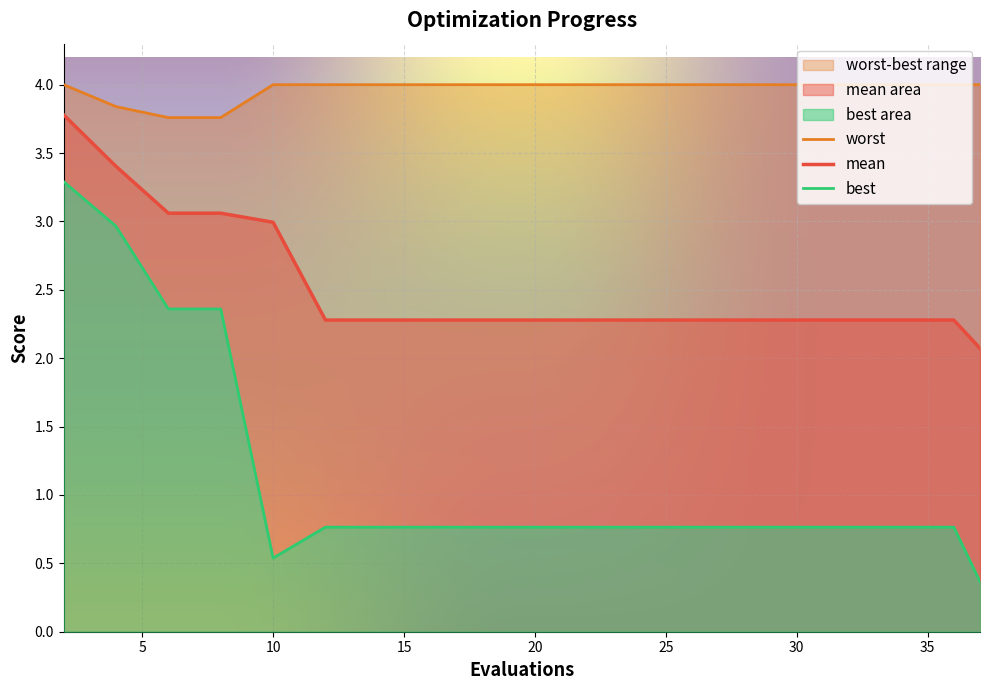

Is it true that mean equals 3.5 at 20?

False